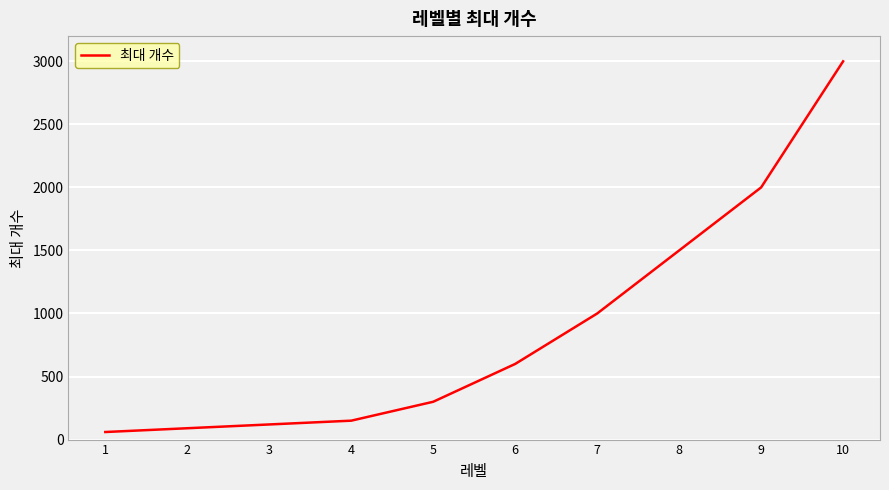

What is the change in value from 6 to 8?

+900